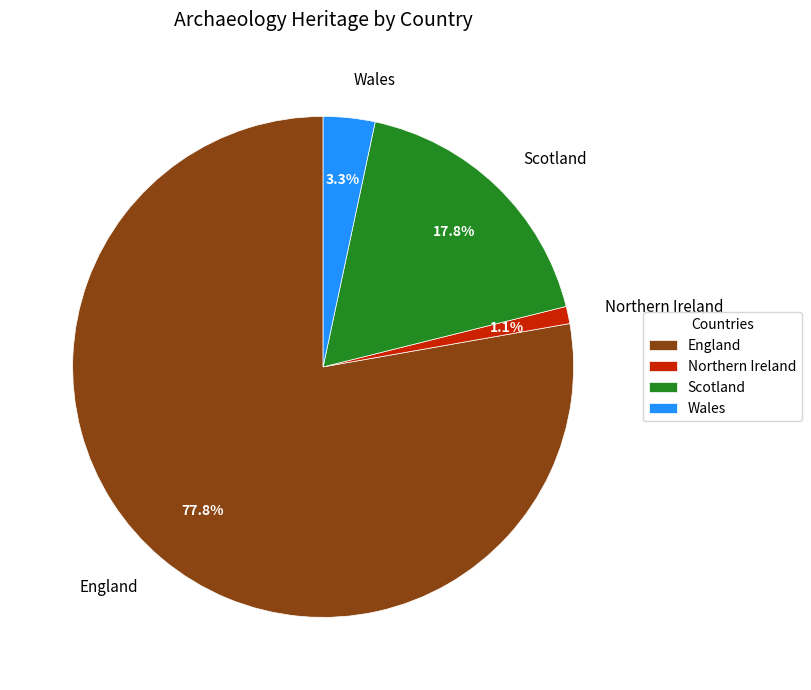

To the nearest percent, what is the difference between the Scotland and England slice percentages?

60%